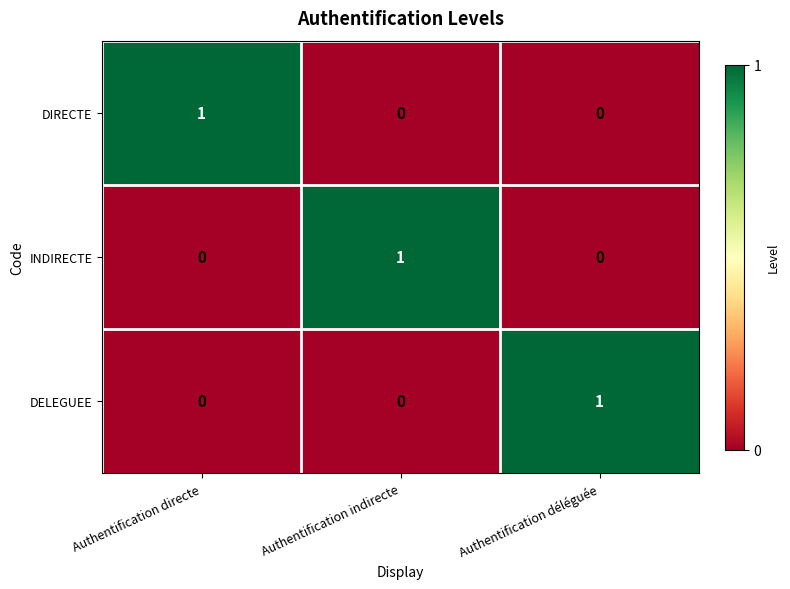

Reading right to left, list all the values displayed in this chart.

DIRECTE: 0	0	1
INDIRECTE: 0	1	0
DELEGUEE: 1	0	0